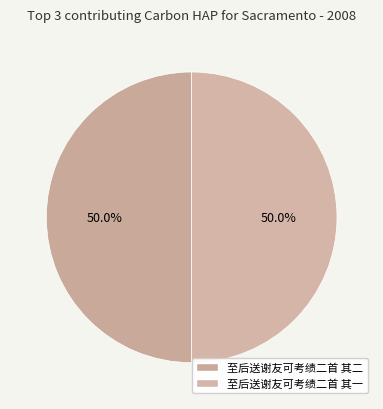

Count the number of slices in the pie.

2